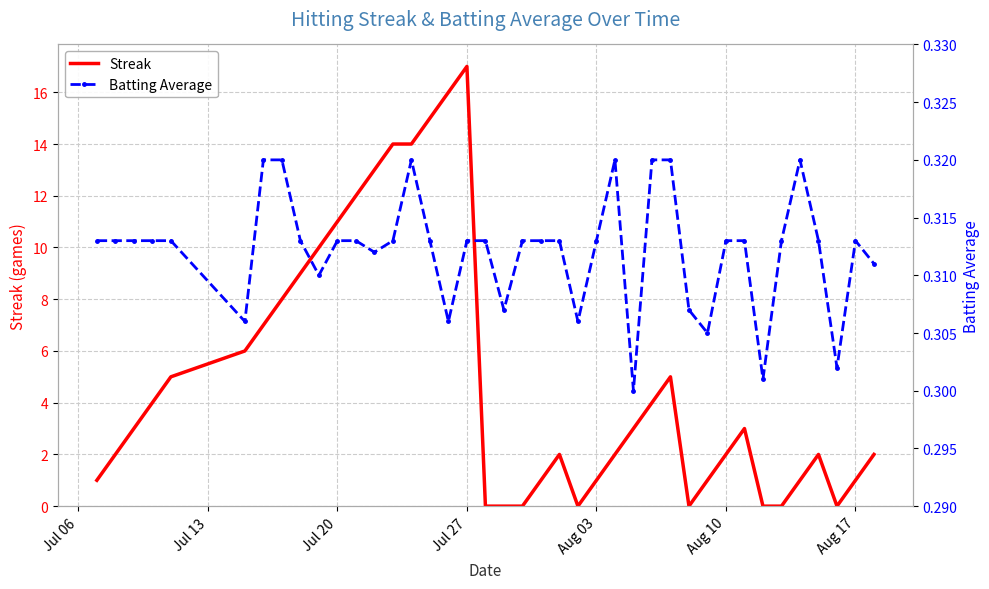

Which category has the highest value in the Streak series?

Jul 27